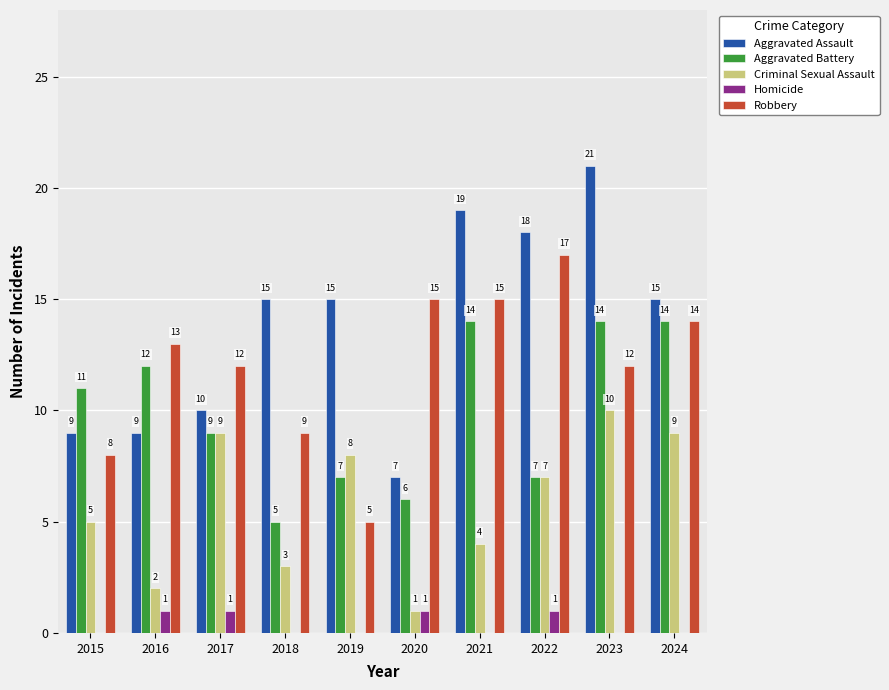

Is the value of Aggravated Assault at 2015 greater than the value of Homicide at 2020?

Yes